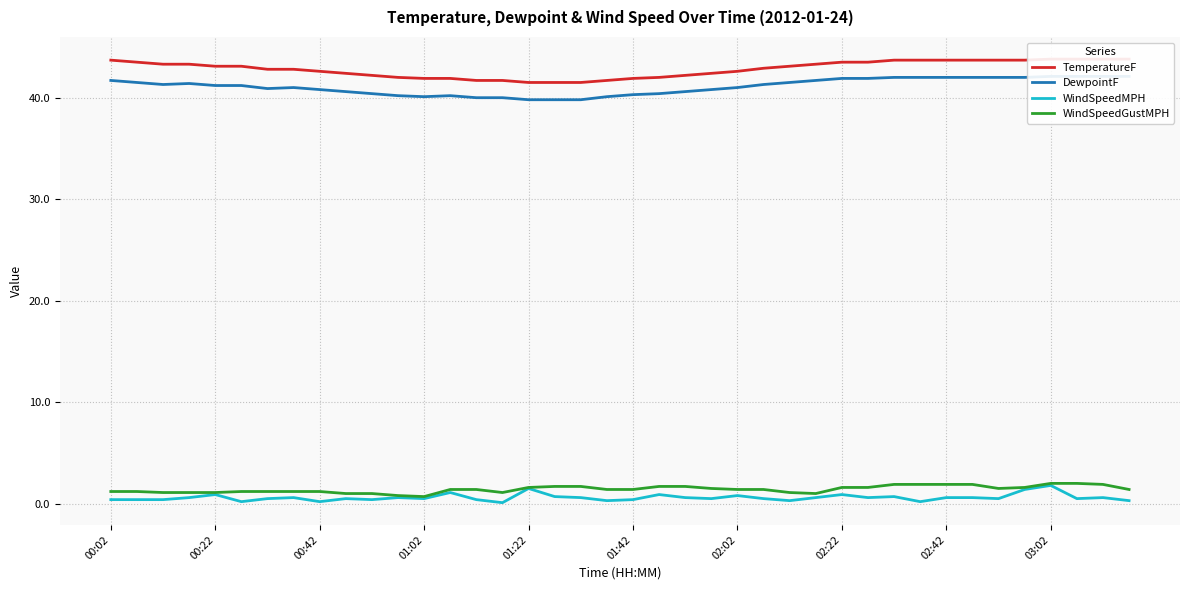

True or false: WindSpeedGustMPH and DewpointF intersect in this chart.

False